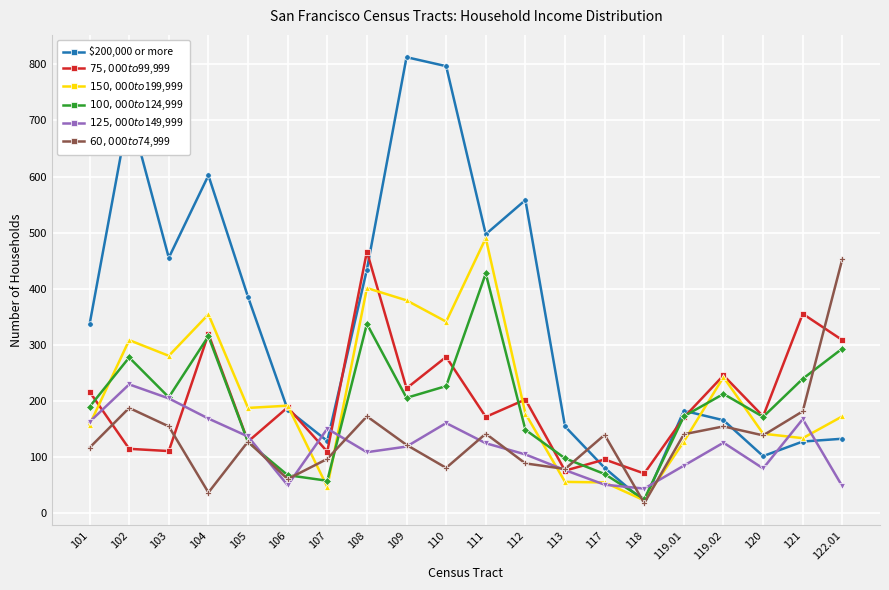

The $200,000 or more series shows 385 at 105. True or false?

True